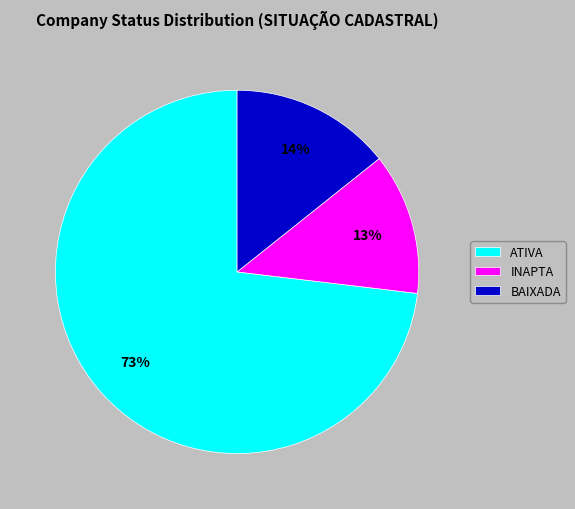

Is it true that ATIVA is 73% of the pie?

True